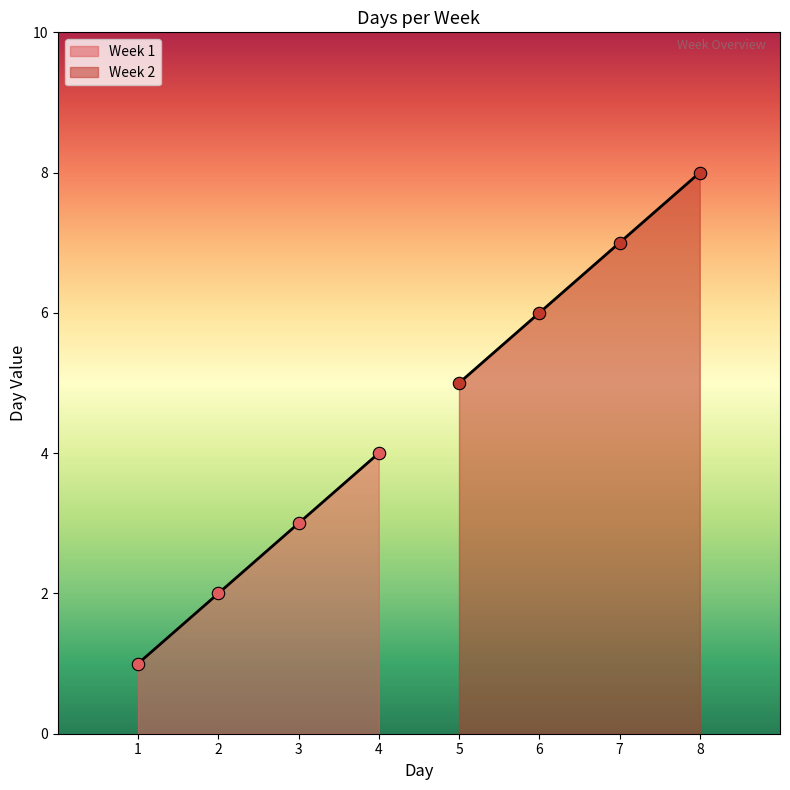

Between 7 and 4, which is larger?

7